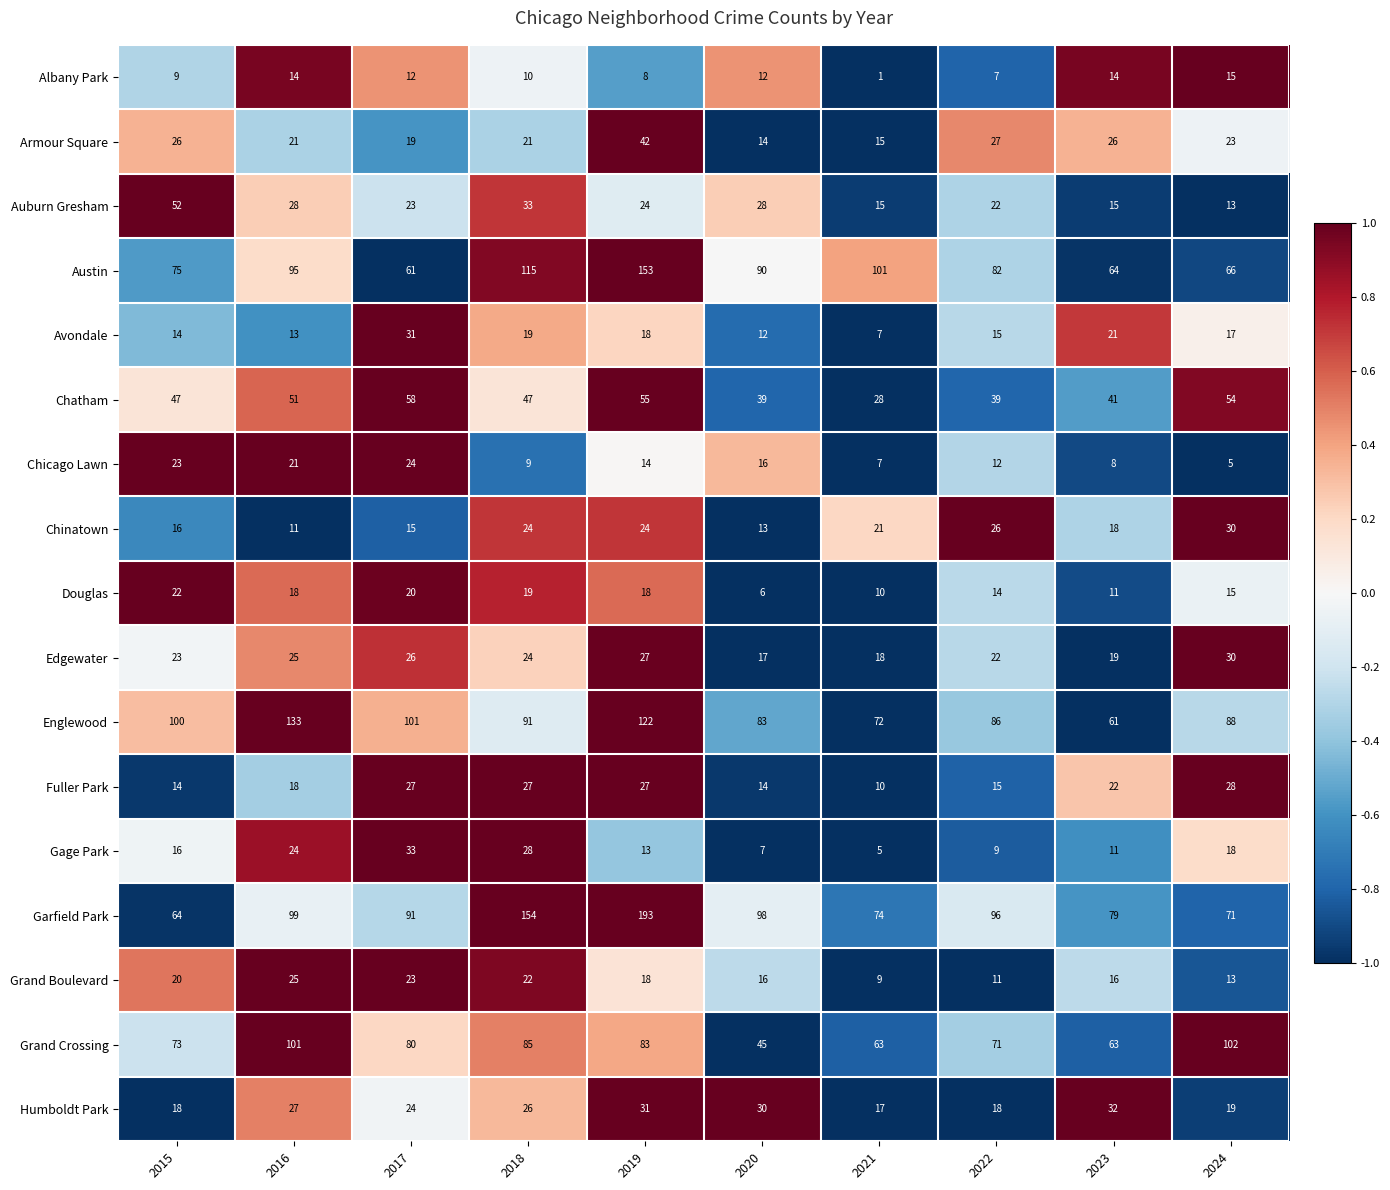

True or false: Chicago Lawn has a value of 9 at 2021.

False